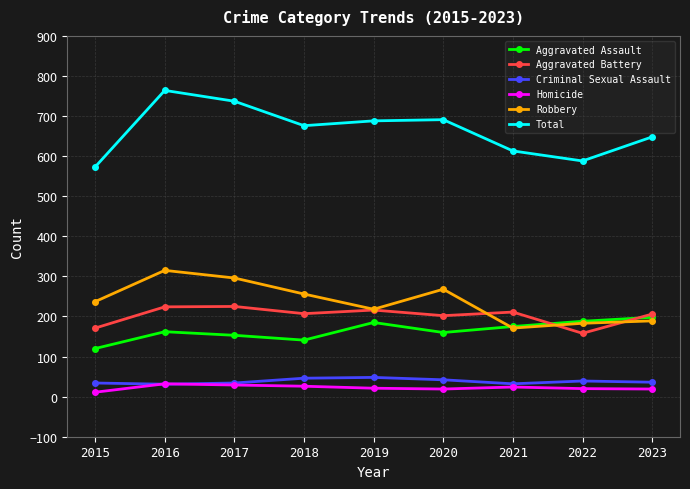

Which series has the largest total across all categories?

Total